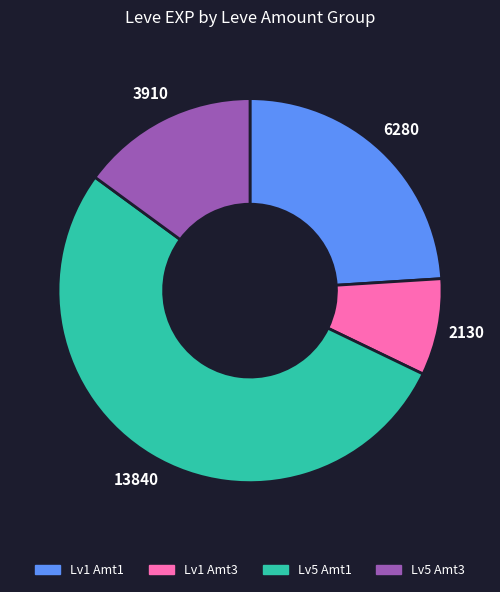

Does any single category account for the majority?

Yes